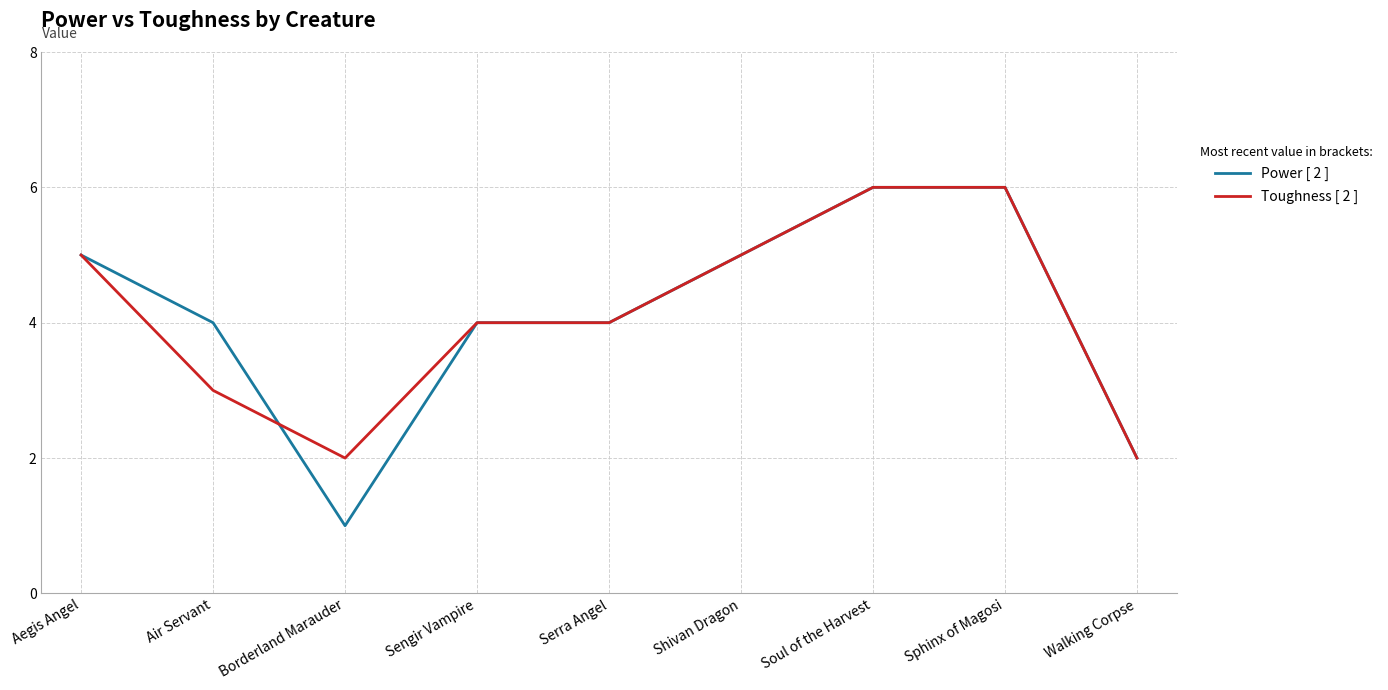

Does the chart have visible grid lines?

Yes